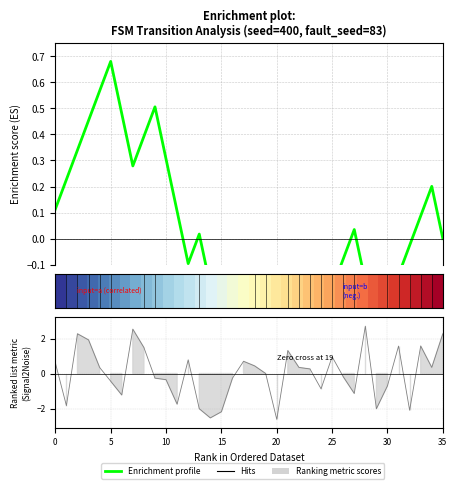

At which label does Enrichment profile reach its minimum?

17